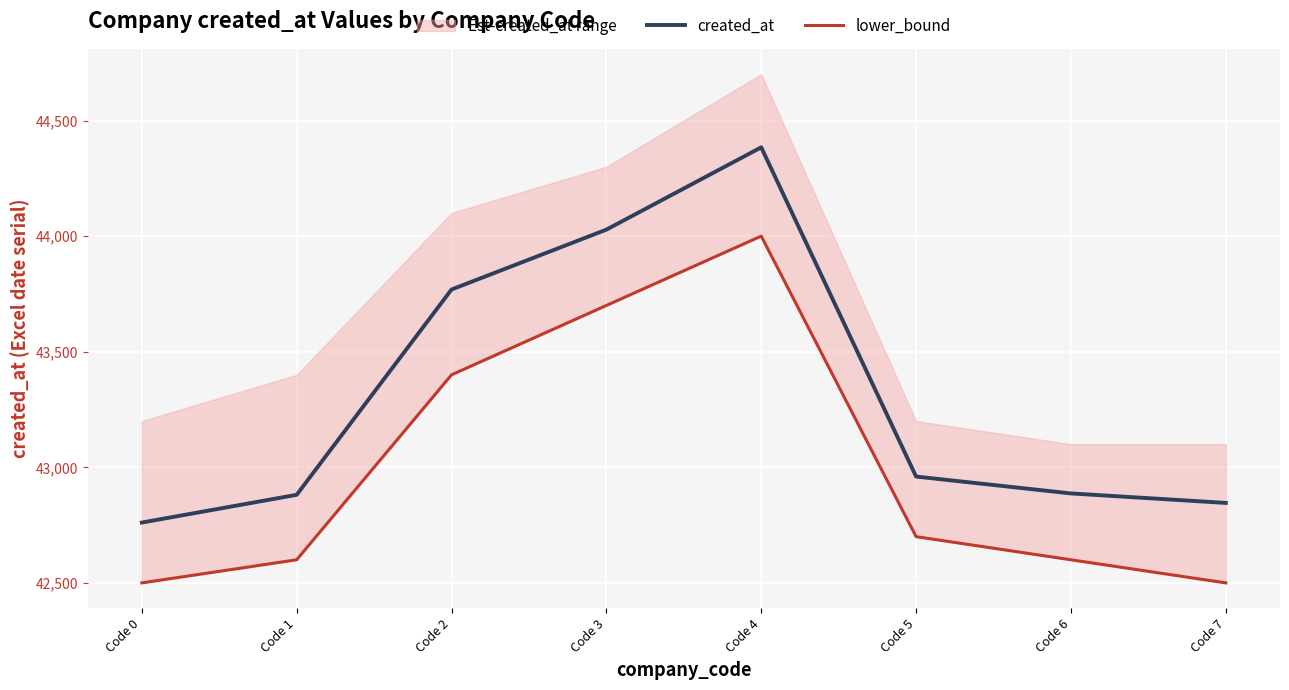

Rank the series by their maximum value, from lowest to highest.

lower_bound, created_at